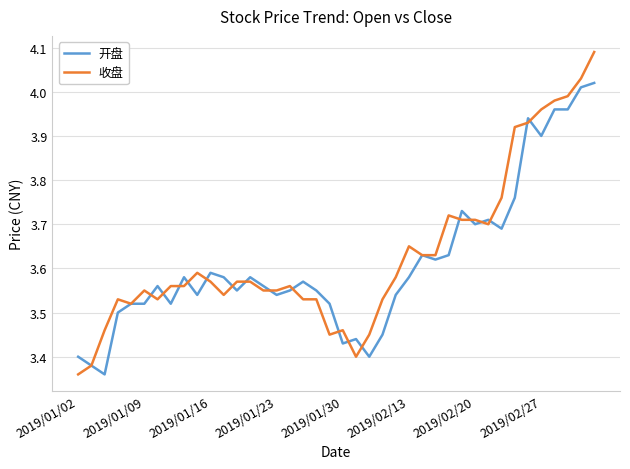

List the series in order of their peak value, lowest first.

开盘, 收盘